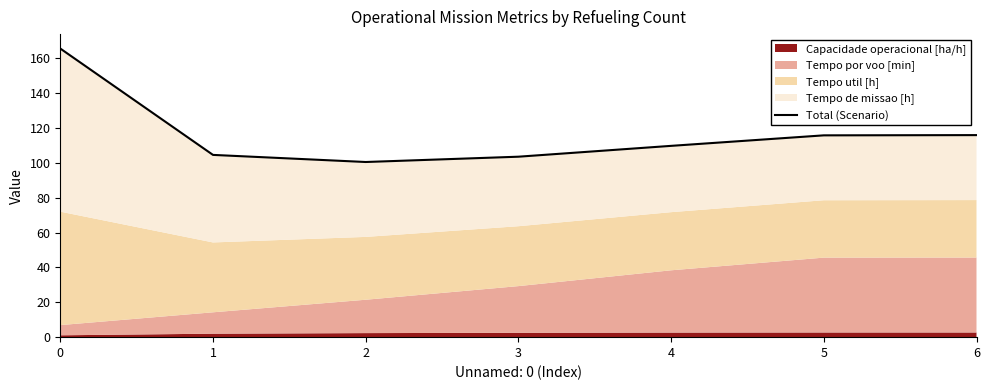

Reading right to left, what are all the values shown in this chart?

115.9	115.8	109.7	103.5	100.5	104.6	165.6